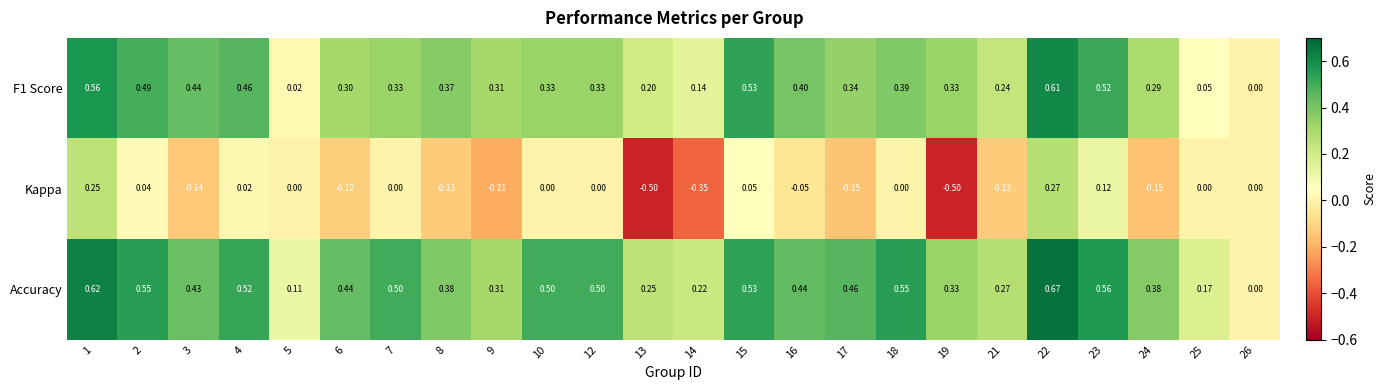

Which series has the largest range (max minus min)?

Kappa